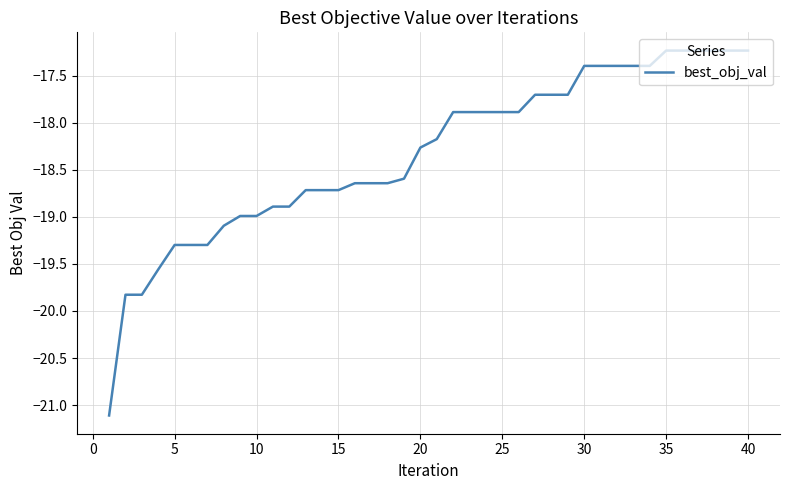

What is the greatest value displayed?

-17.2